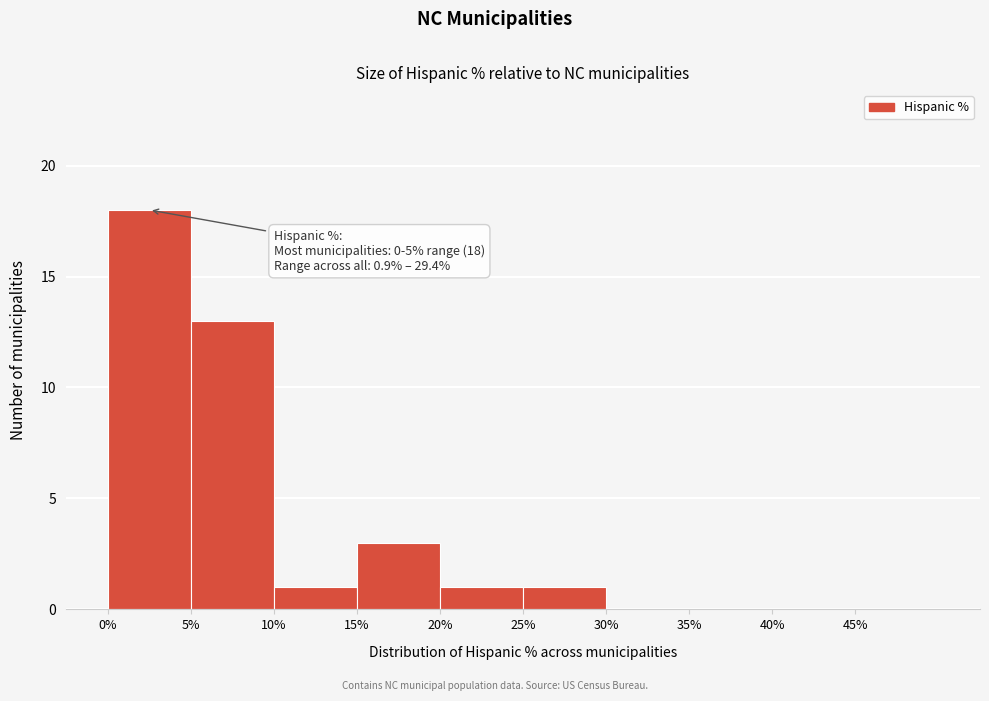

Which range on the x-axis has the tallest bar?

0 to 5